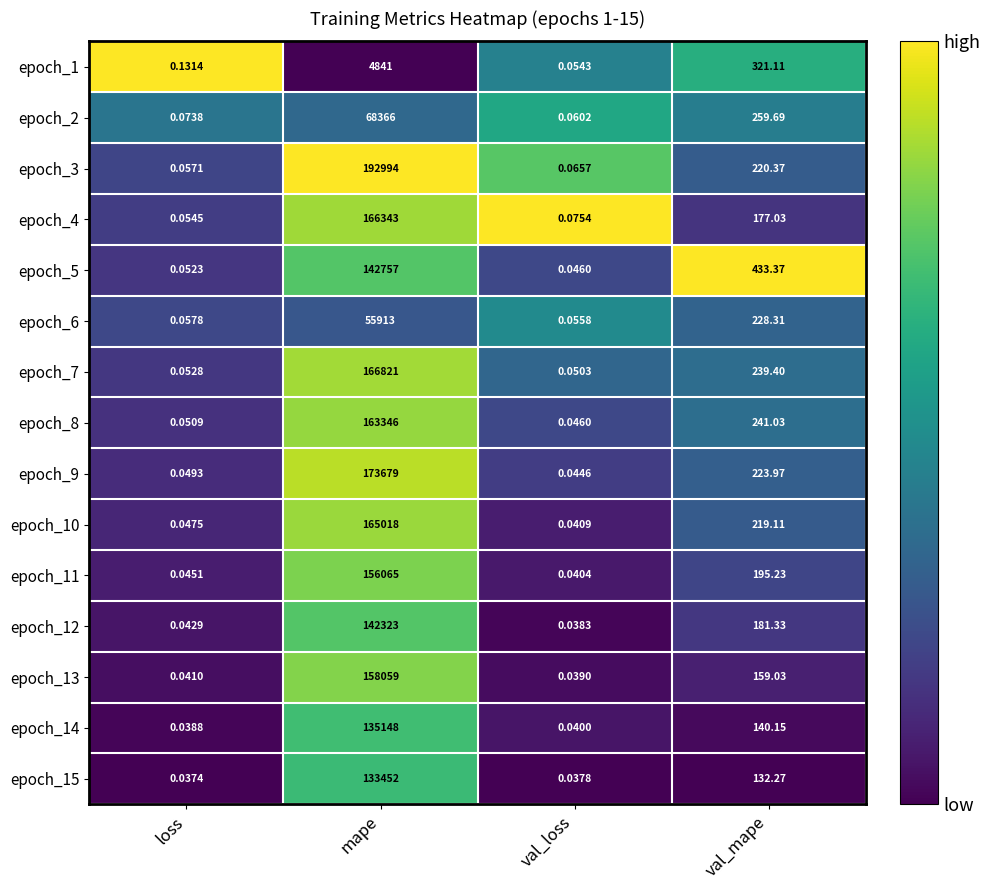

Which series changed the most between mape and val_mape?

epoch_3